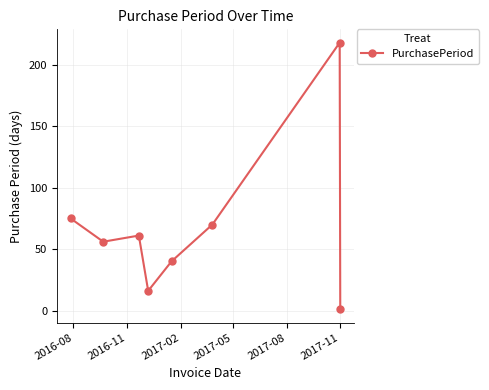

Reading right to left, transcribe all the data shown in this chart.

1	218	70	40	16	61	56	75